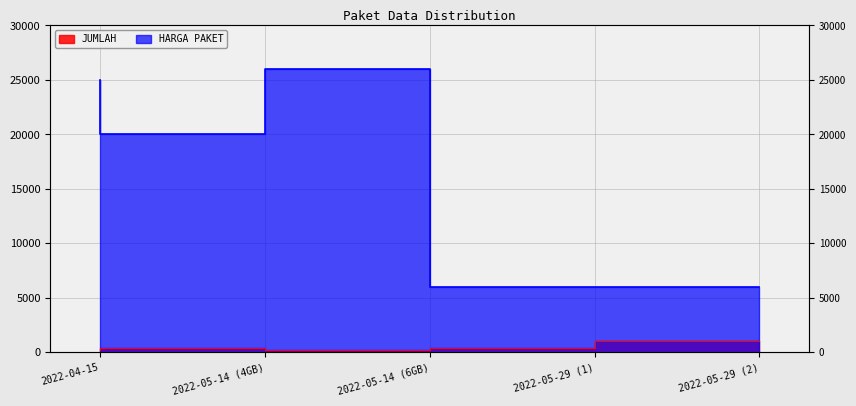

True or false: JUMLAH and HARGA PAKET intersect in this chart.

False